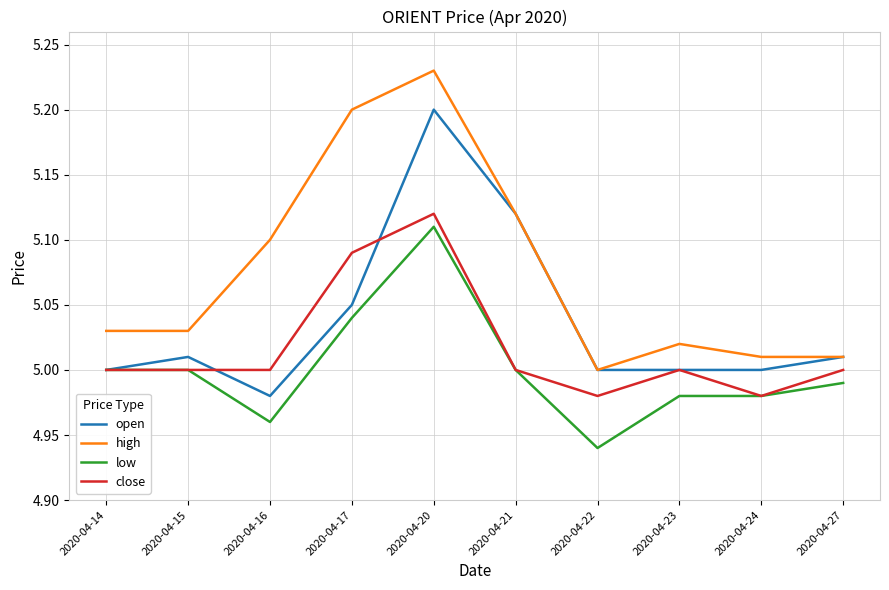

Rank the series by their average value, from lowest to highest.

low, close, open, high